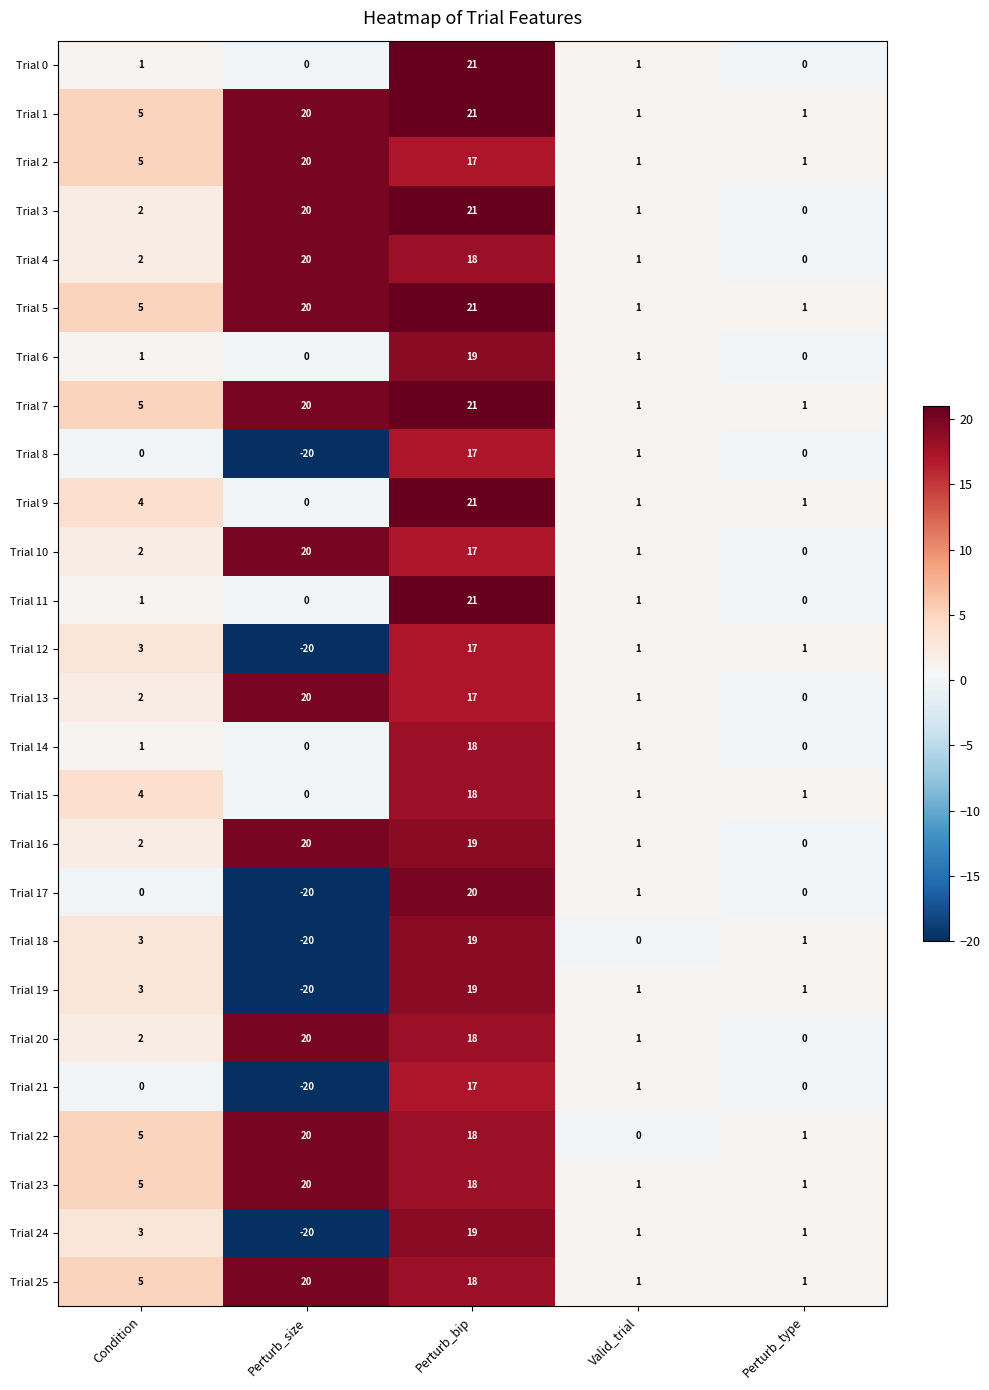

What is the spread (max minus min) of values at Condition?

5